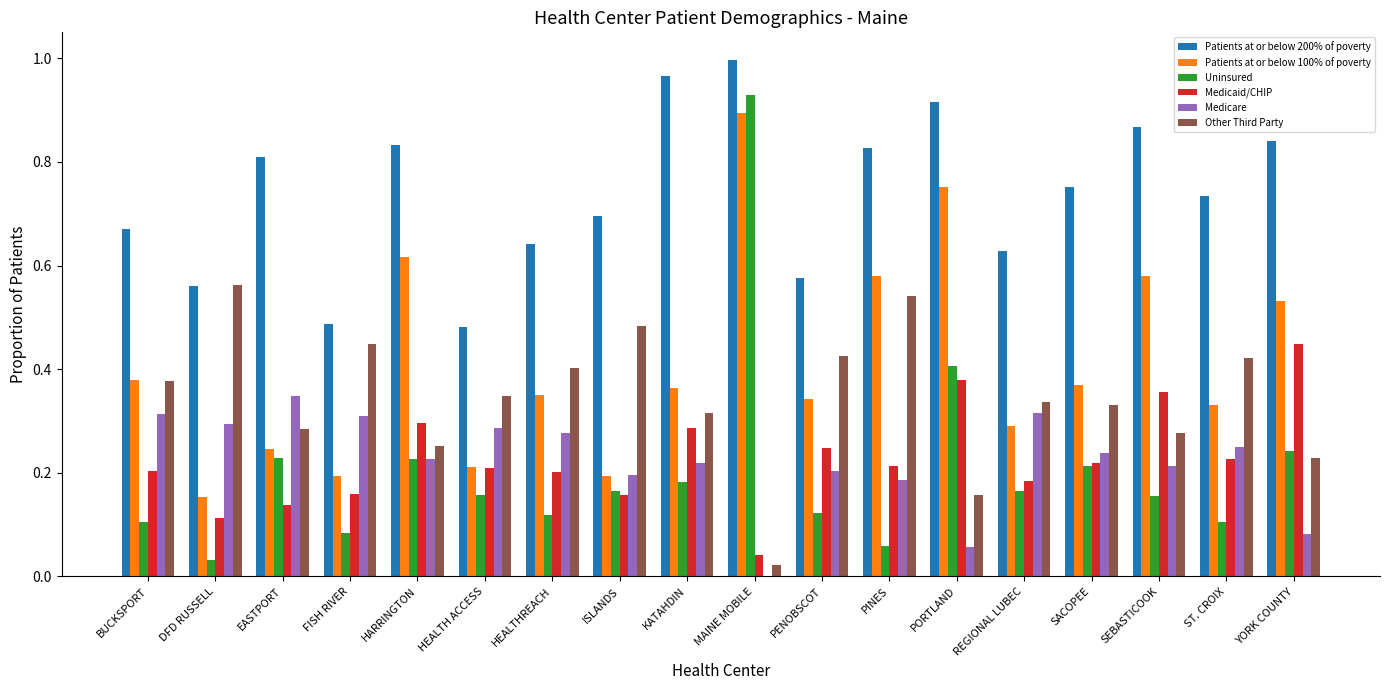

How many groups of bars are there?

18